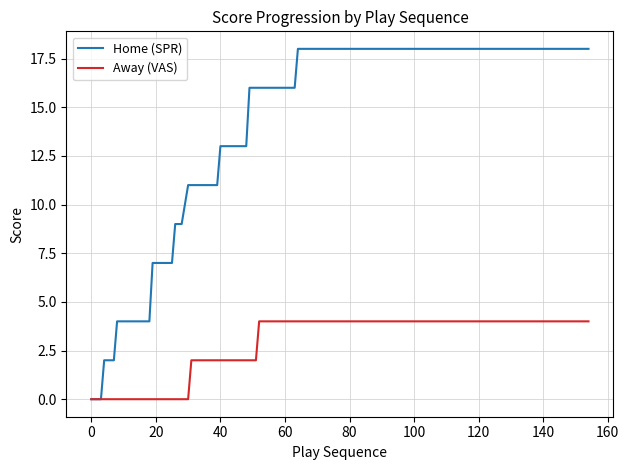

Which series has the largest range (max minus min)?

Home (SPR)